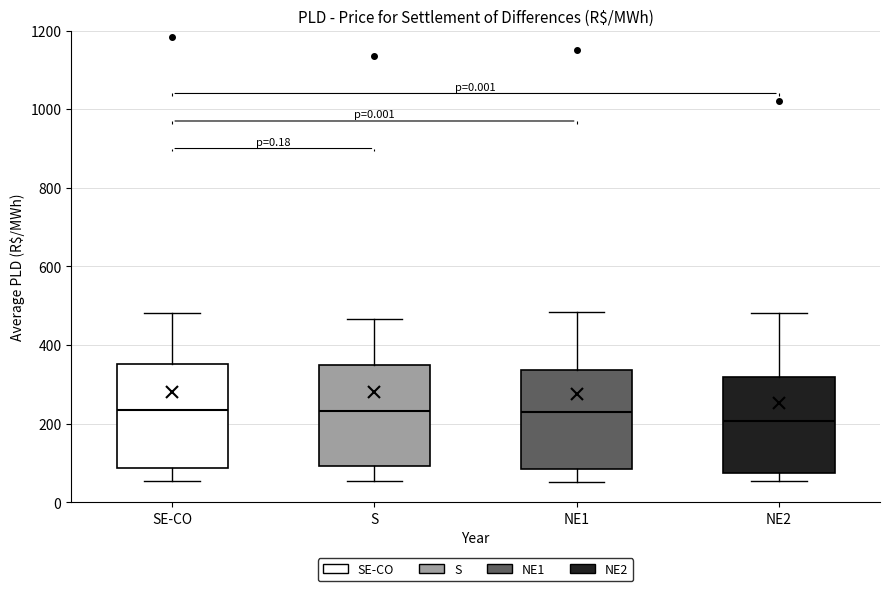

Where is the lower edge of the box for SE-CO on the y-axis? The values are not printed on the chart, so give them approximately, as read against the axis.

80